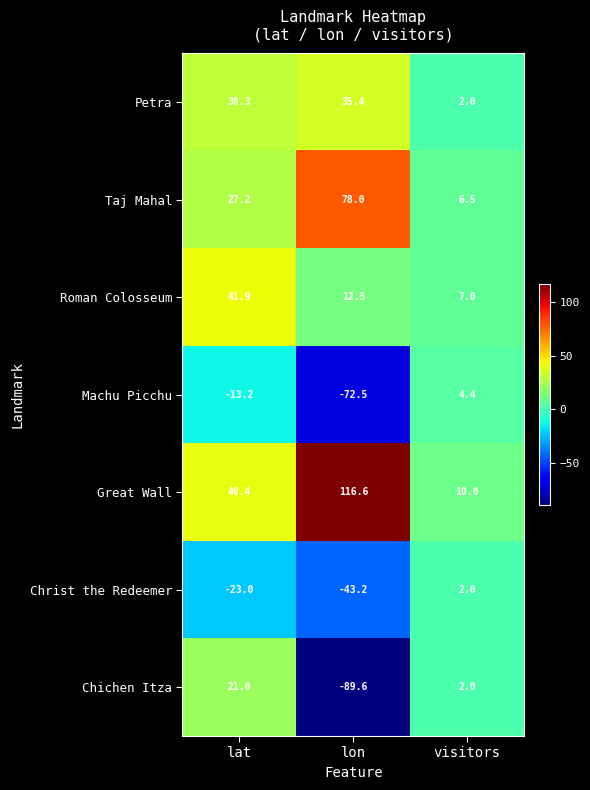

How many series are shown in this chart?

7